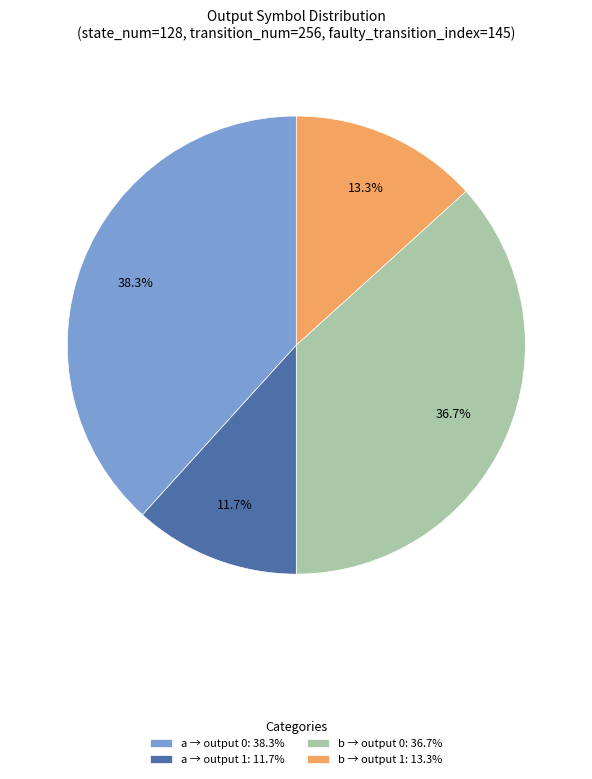

Count the number of slices in the pie.

4